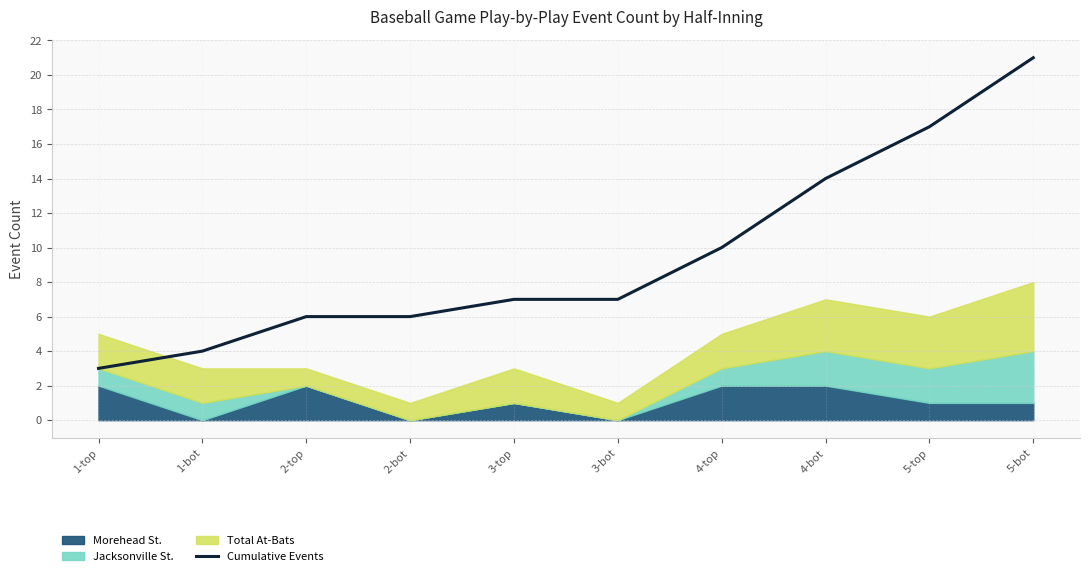

True or false: there are more than 1 points higher than both neighbors.

False